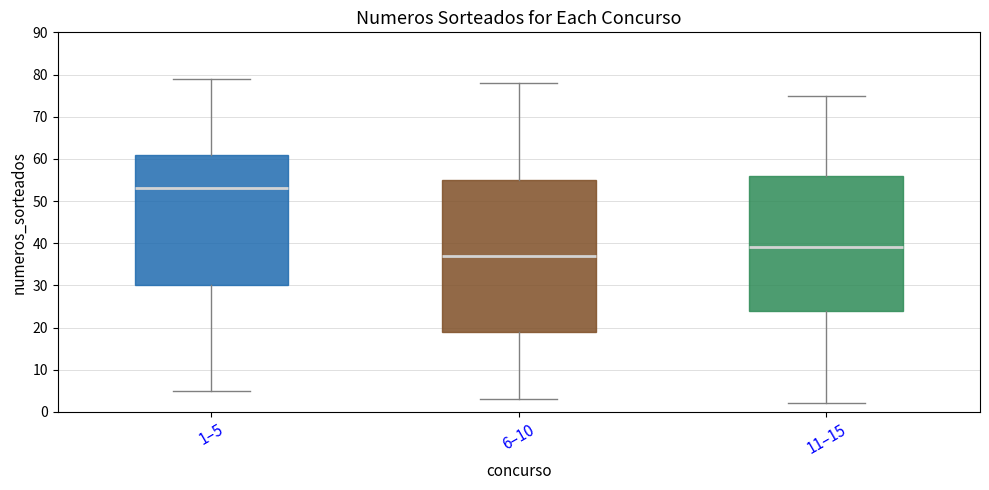

Where does the lower whisker of the box for 1–5 end on the y-axis? The values are not printed on the chart, so give them approximately, as read against the axis.

5